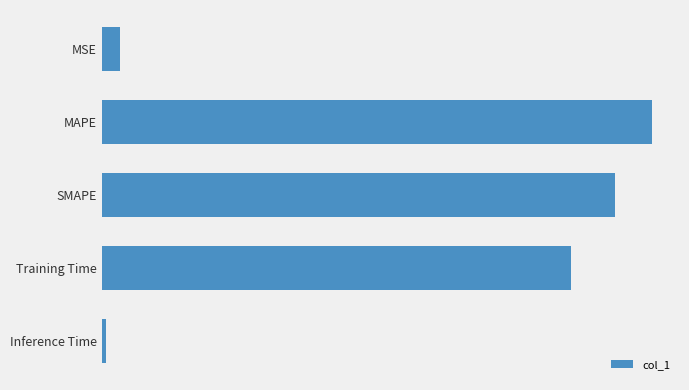

What is the average value?

0.1